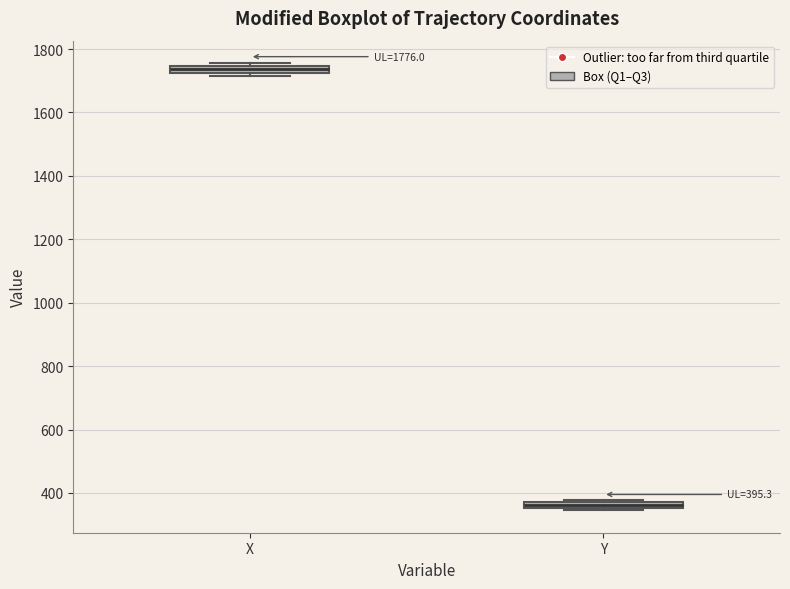

Which box's median line is the highest?

X